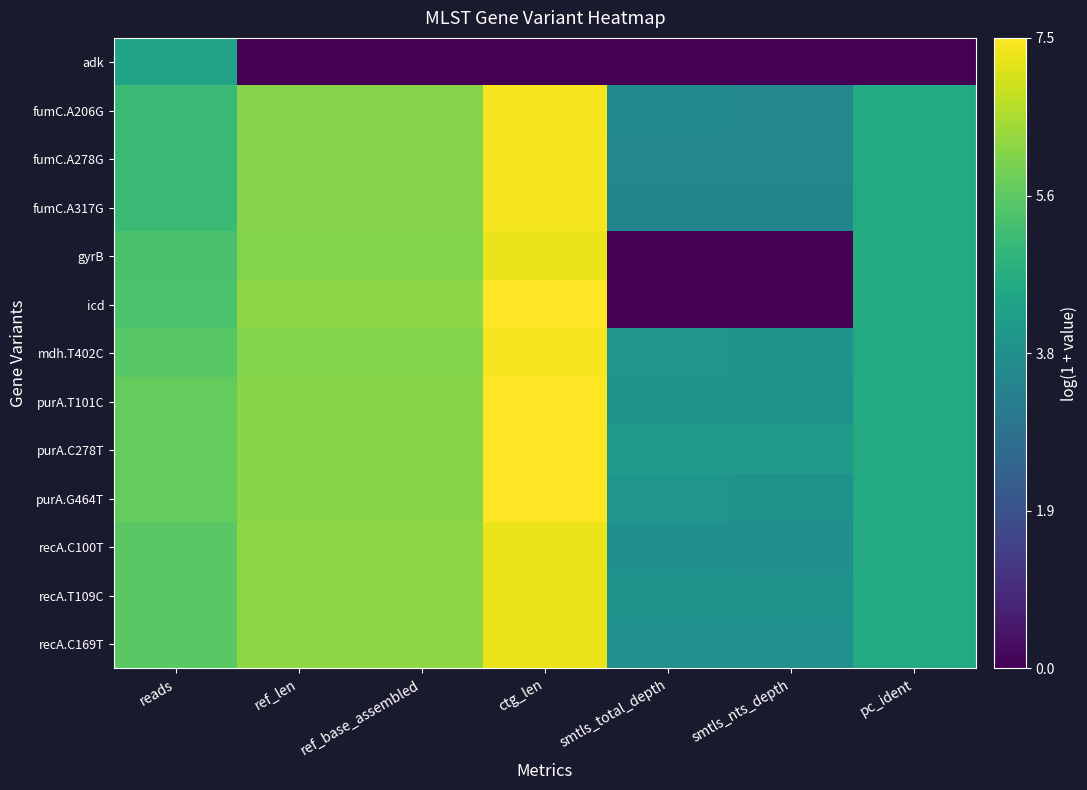

Which label corresponds to the smallest value in the chart?

ref_len